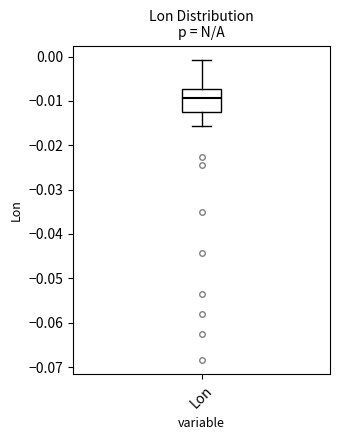

Read this box plot against the y-axis: the position of the median line, the range covered by the box, and the ends of both whiskers. The values are not printed on the chart, so give them approximately, as read against the axis.

median -0.009, box -0.012 to -0.007, whiskers -0.016 to -0.001